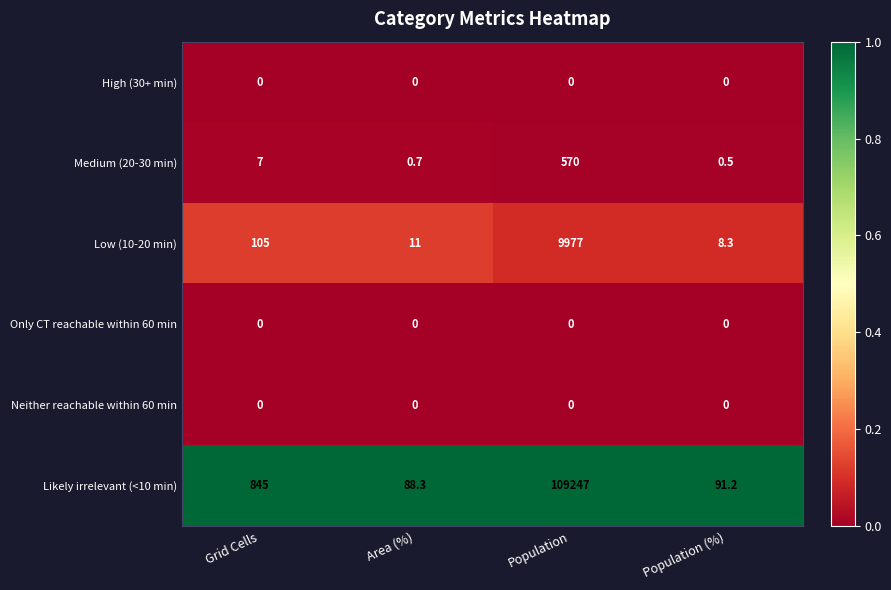

Reading left to right, extract all data points from this chart.

High (30+ min): Grid Cells=0.0	Area (%)=0.0	Population=0.0	Population (%)=0.0
Medium (20-30 min): Grid Cells=7.0	Area (%)=0.7	Population=570.0	Population (%)=0.5
Low (10-20 min): Grid Cells=105.0	Area (%)=11.0	Population=9977.0	Population (%)=8.3
Only CT reachable within 60 min: Grid Cells=0.0	Area (%)=0.0	Population=0.0	Population (%)=0.0
Neither reachable within 60 min: Grid Cells=0.0	Area (%)=0.0	Population=0.0	Population (%)=0.0
Likely irrelevant (<10 min): Grid Cells=845.0	Area (%)=88.3	Population=109247.0	Population (%)=91.2